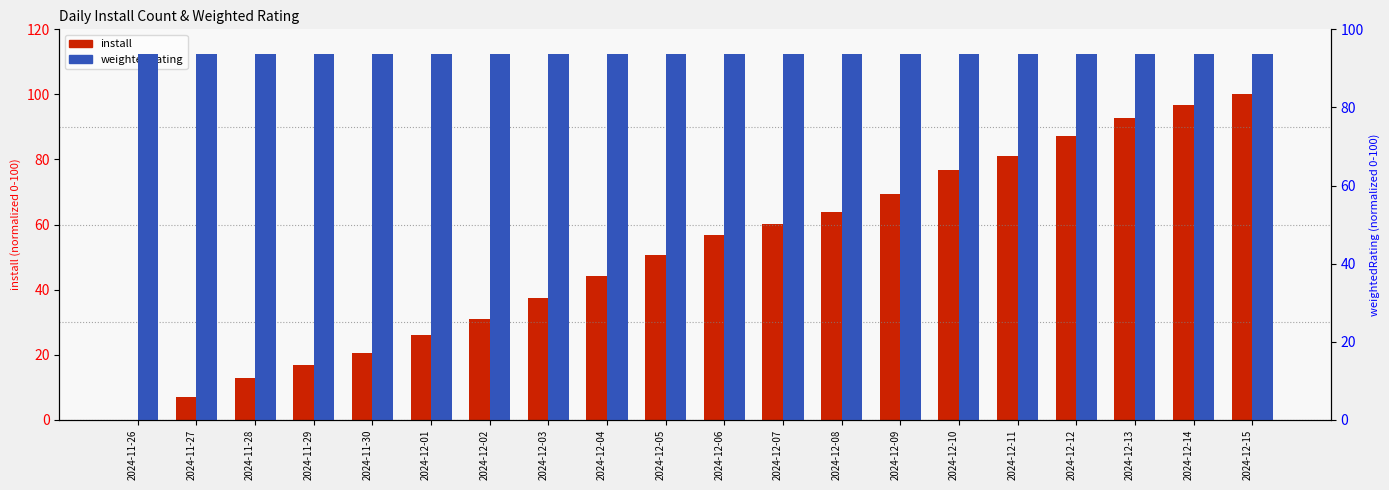

Where is weightedRating nearest to the value 93?

2024-11-26